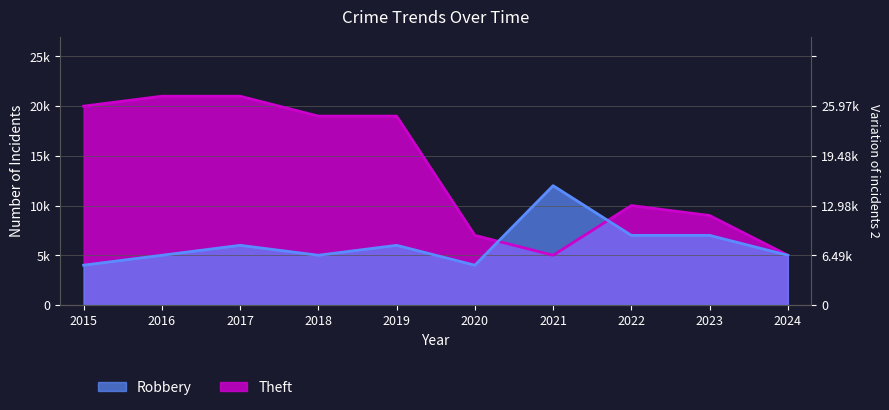

What is the total value across all series at 2020?

11